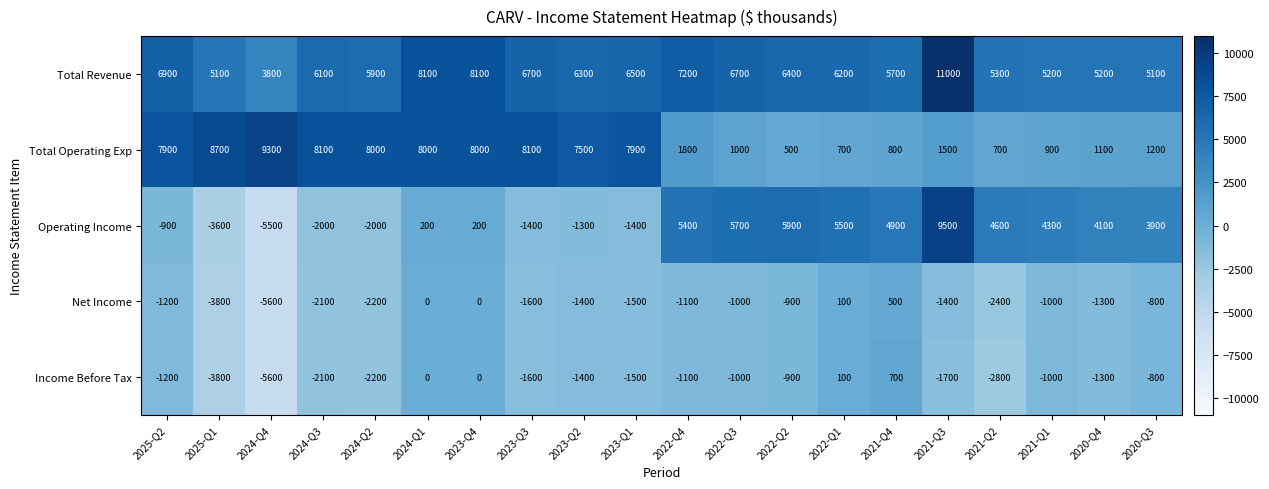

Rank the series by their maximum value, from highest to lowest.

Total Revenue, Operating Income, Total Operating Exp, Income Before Tax, Net Income